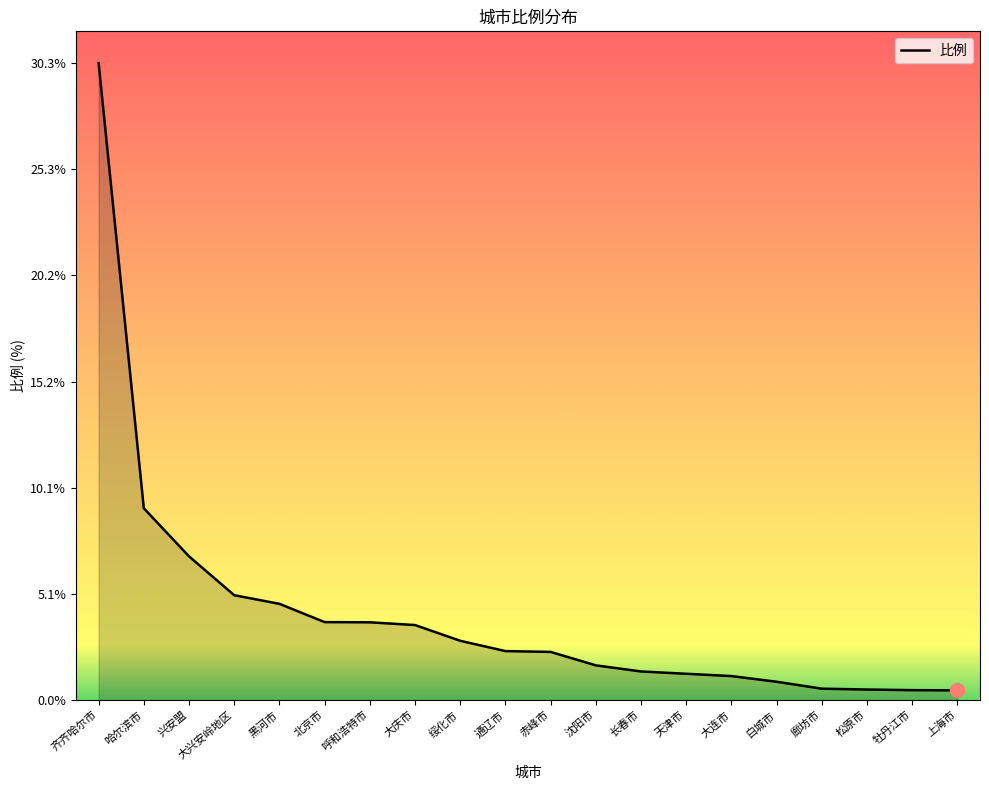

What is the difference between the second highest and second lowest values?

8.7